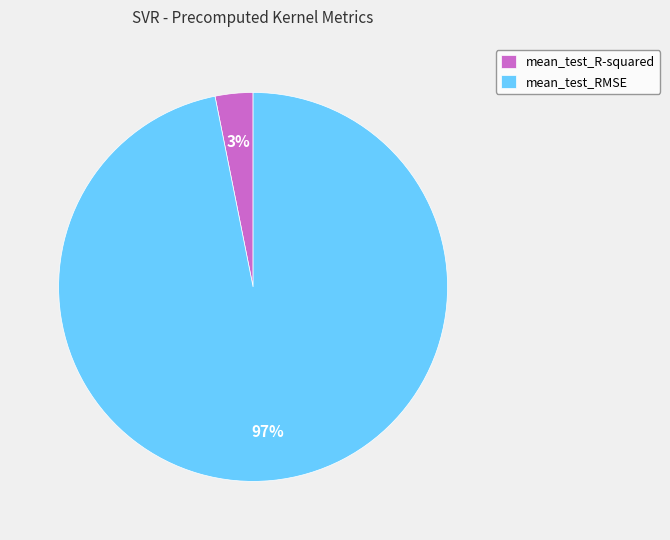

To the nearest percent, what percentage of the pie is mean_test_RMSE?

97%